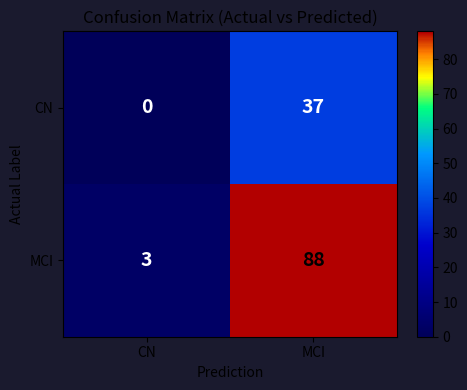

At which category is the sum across all series the highest?

MCI